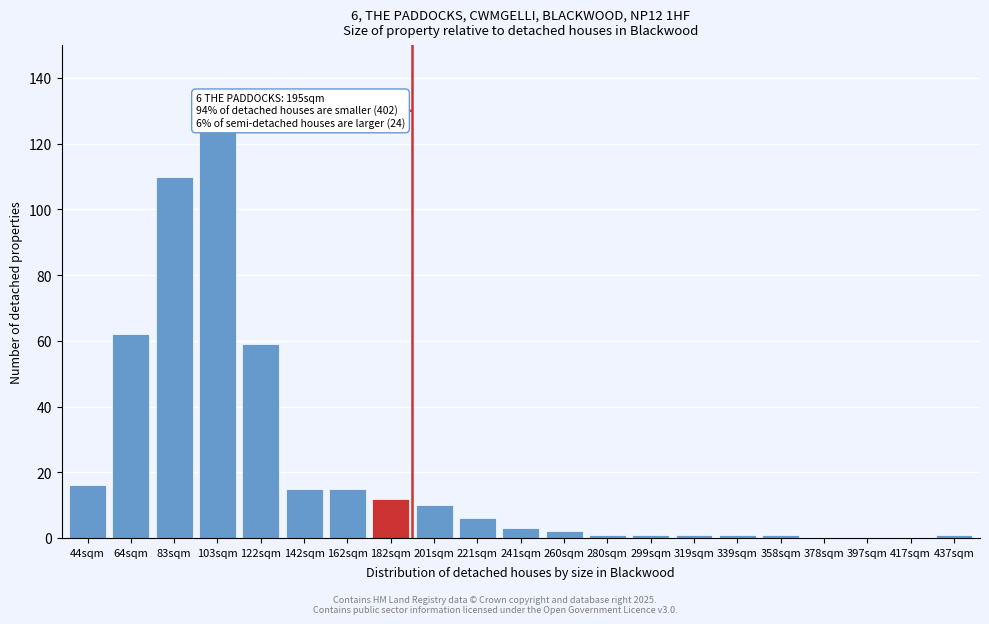

Reading right to left, transcribe all the data shown in this chart.

437sqm=1	417sqm=0	397sqm=0	378sqm=0	358sqm=1	339sqm=1	319sqm=1	299sqm=1	280sqm=1	260sqm=2	241sqm=3	221sqm=6	201sqm=10	182sqm=12	162sqm=15	142sqm=15	122sqm=59	103sqm=124	83sqm=110	64sqm=62	44sqm=16